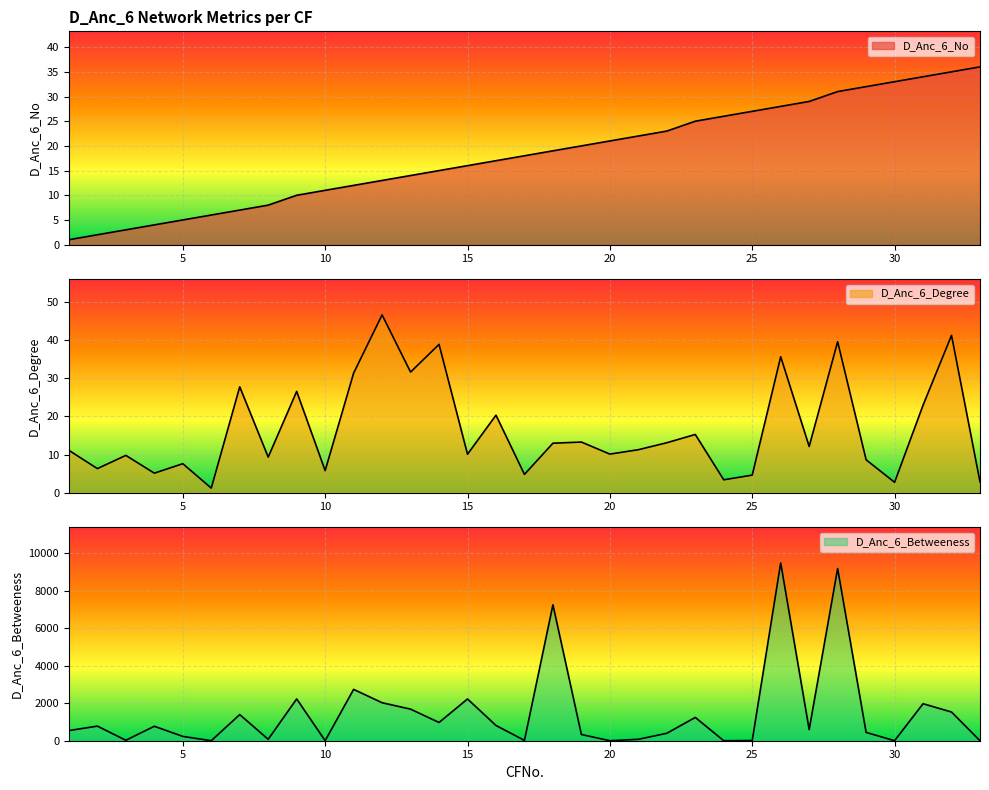

Between which two adjacent categories do D_Anc_6_No and D_Anc_6_Degree first intersect?

5 and 6